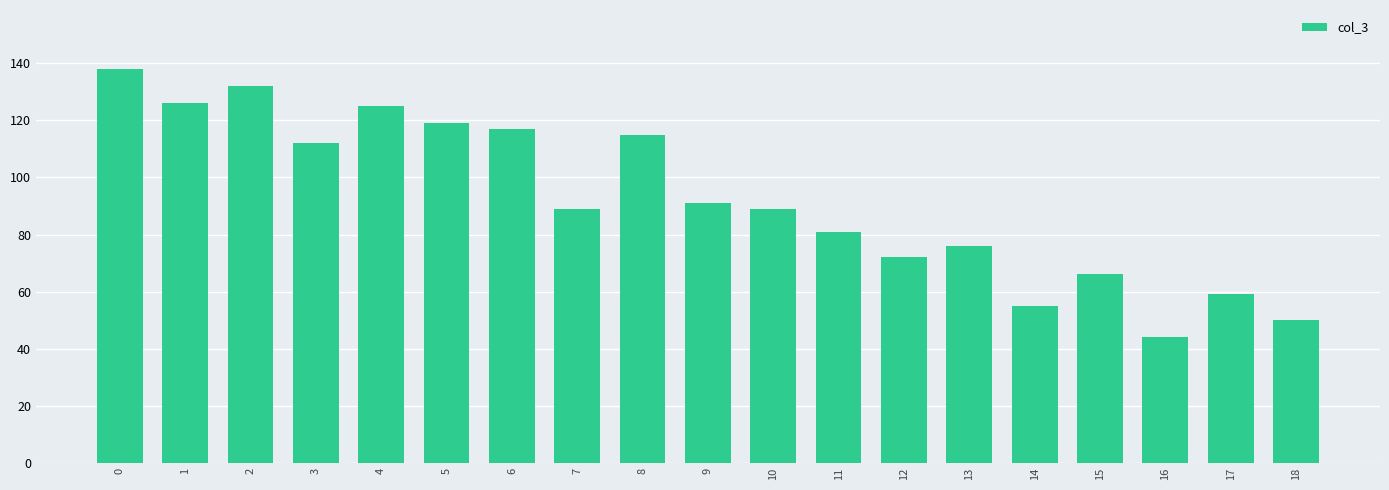

Count the number of categories in the chart.

19